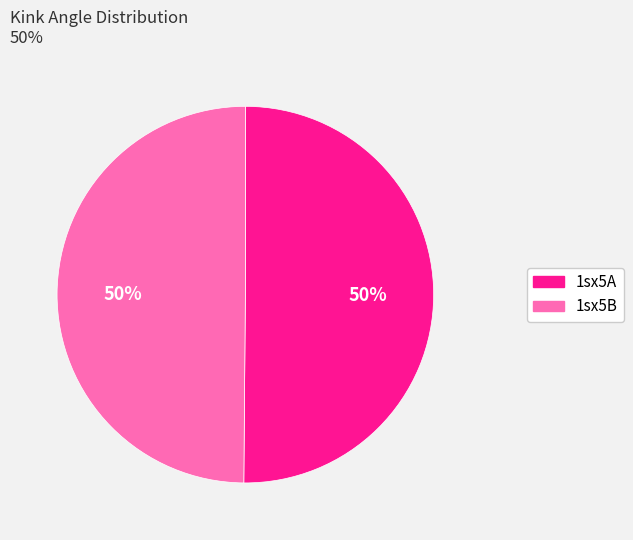

Approximately how many times larger is the value at 1sx5B compared to 1sx5A?

1.0